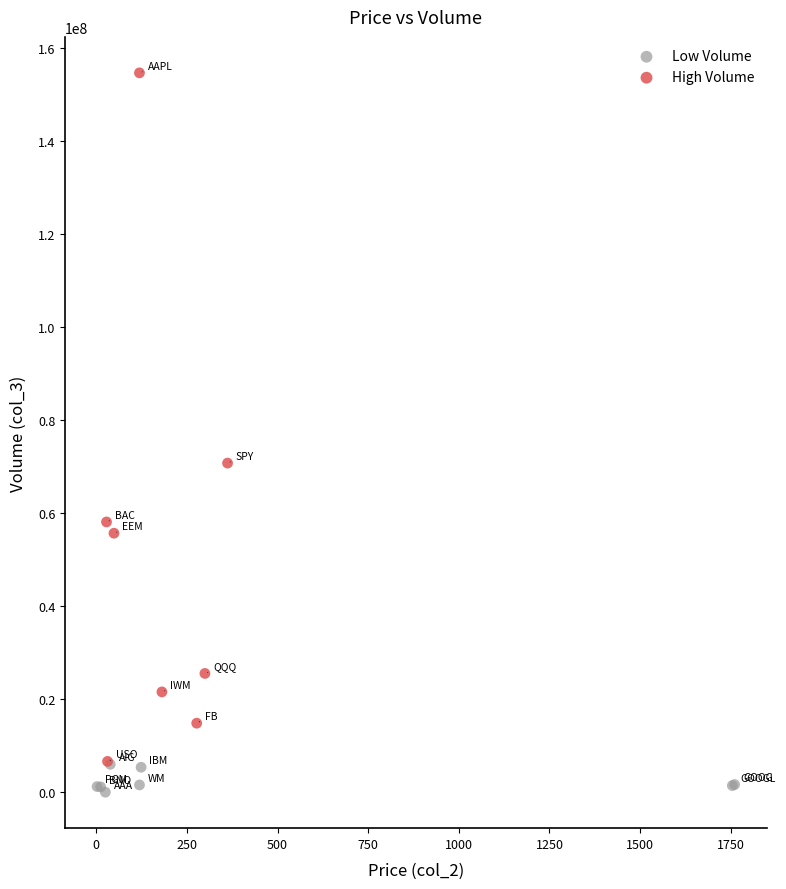

Which series has the widest spread of Y values?

High Volume